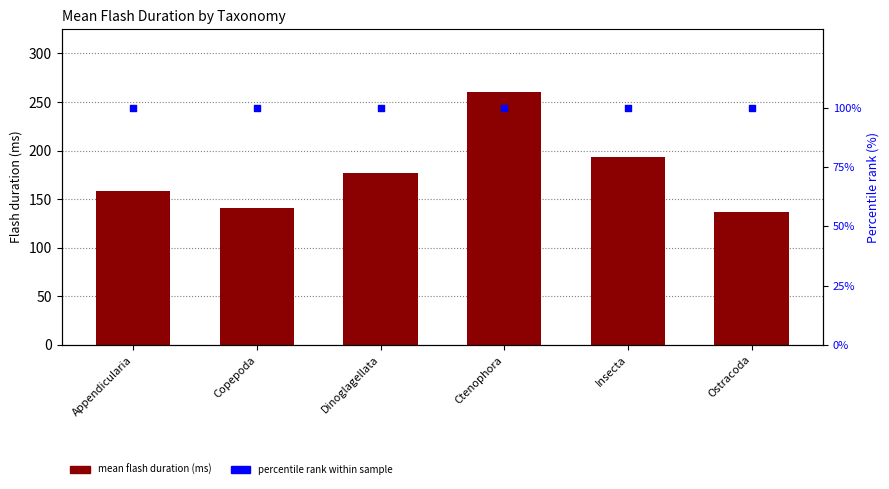

Is the value of Mean flash duration (ms) at Ctenophora greater than the value of percentile rank within the sample at Copepoda?

Yes